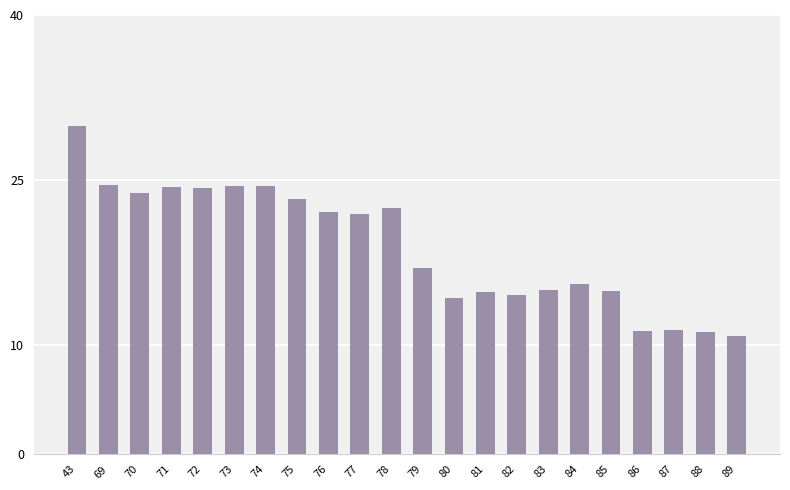

How many bars are there in total?

22